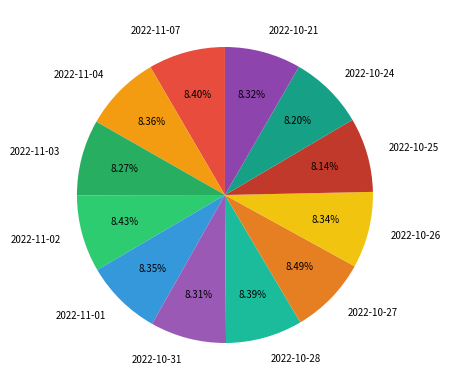

How many segments does this pie chart have?

12